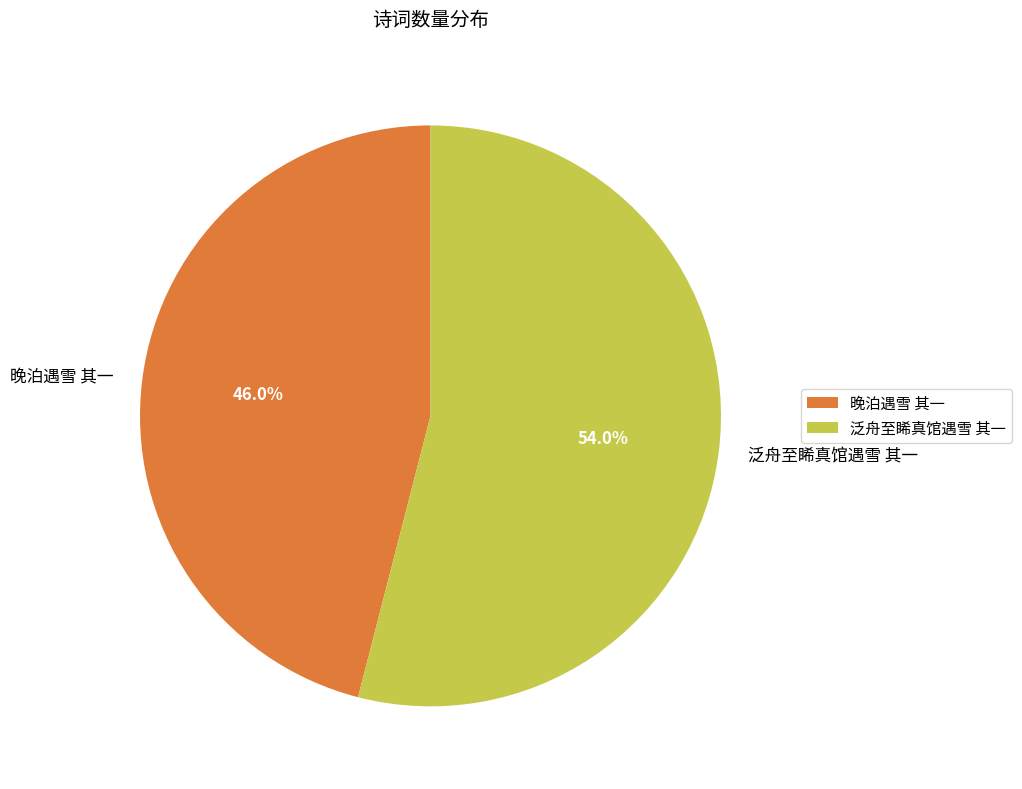

What is the total percentage of 泛舟至睎真馆遇雪 其一 and 晚泊遇雪 其一?

100.0%